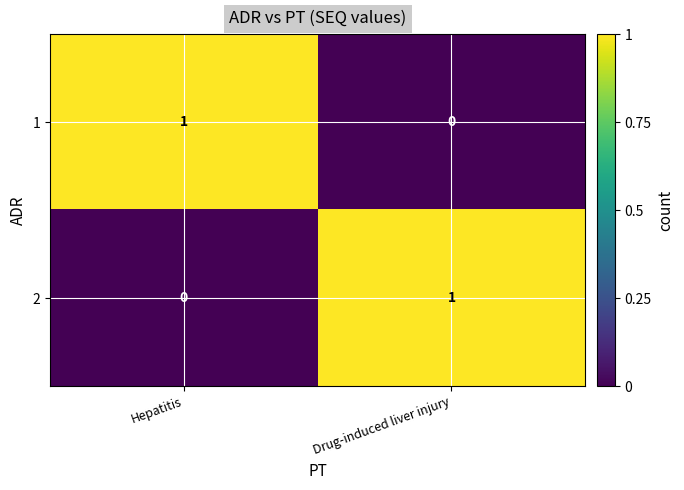

What is the greatest value displayed?

1